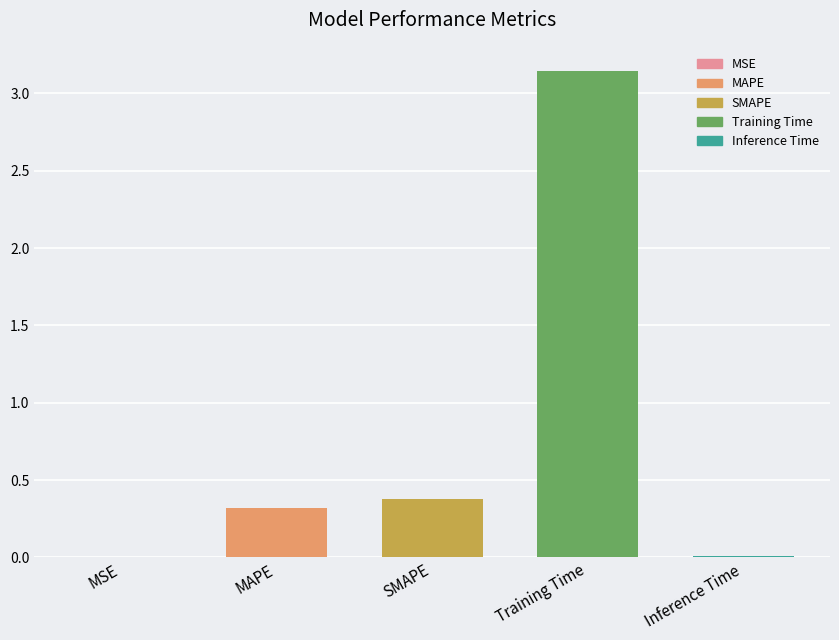

Between MAPE and MSE, which is larger?

MAPE